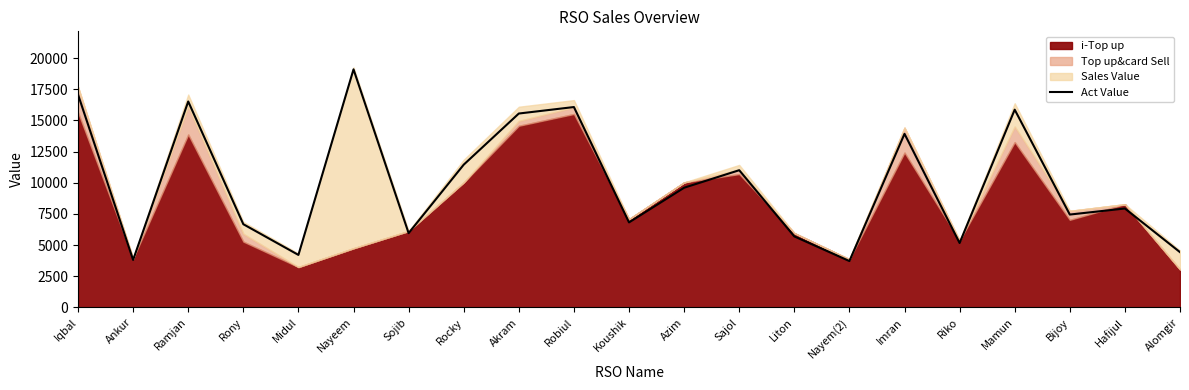

What is the average value?

9906.1